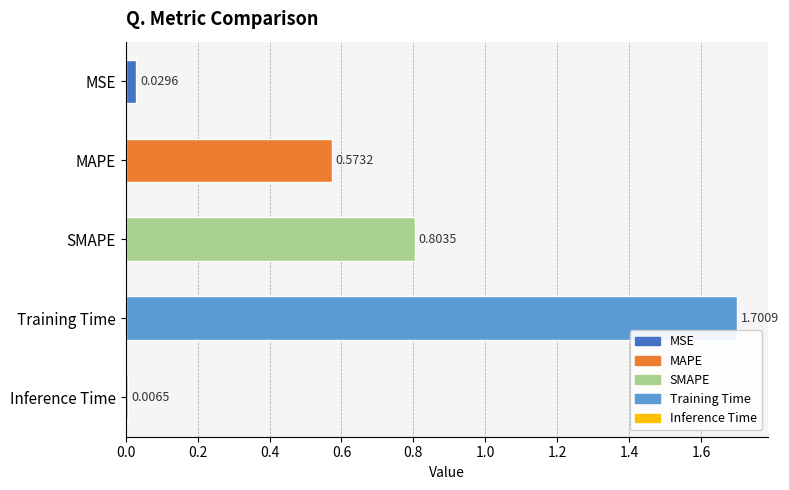

How many distinct data groups are displayed?

1